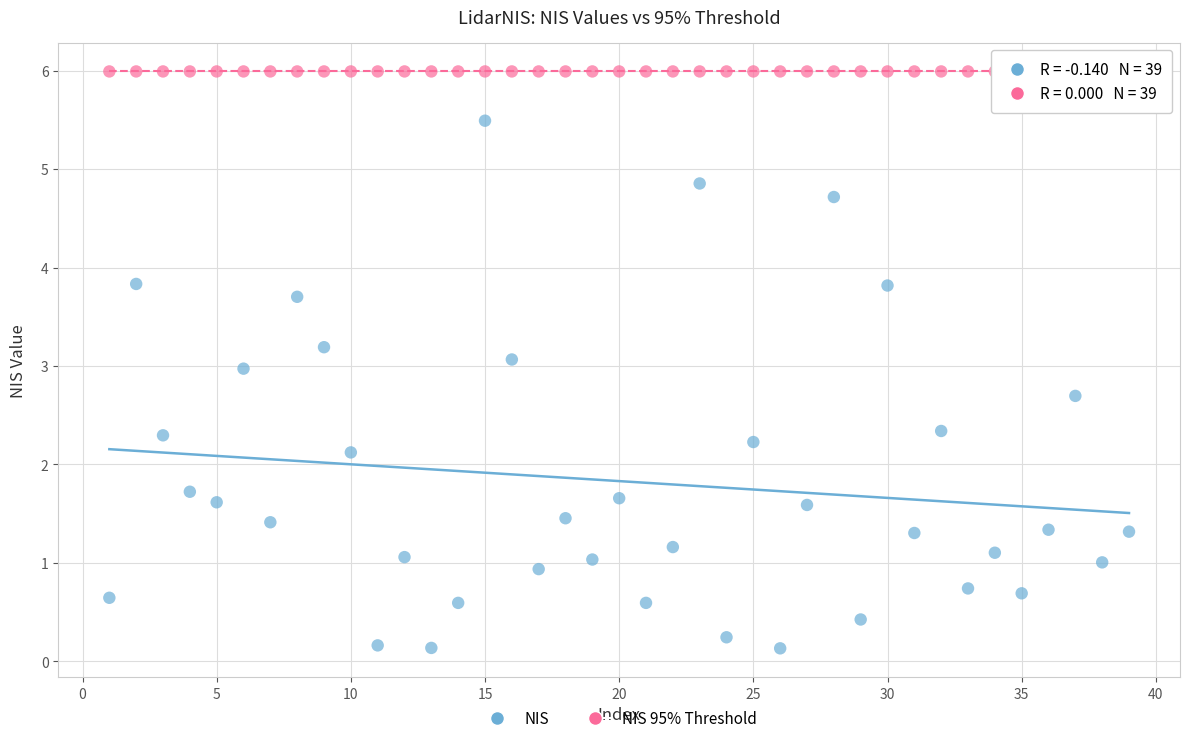

Which series contains the lowest Y value?

NIS